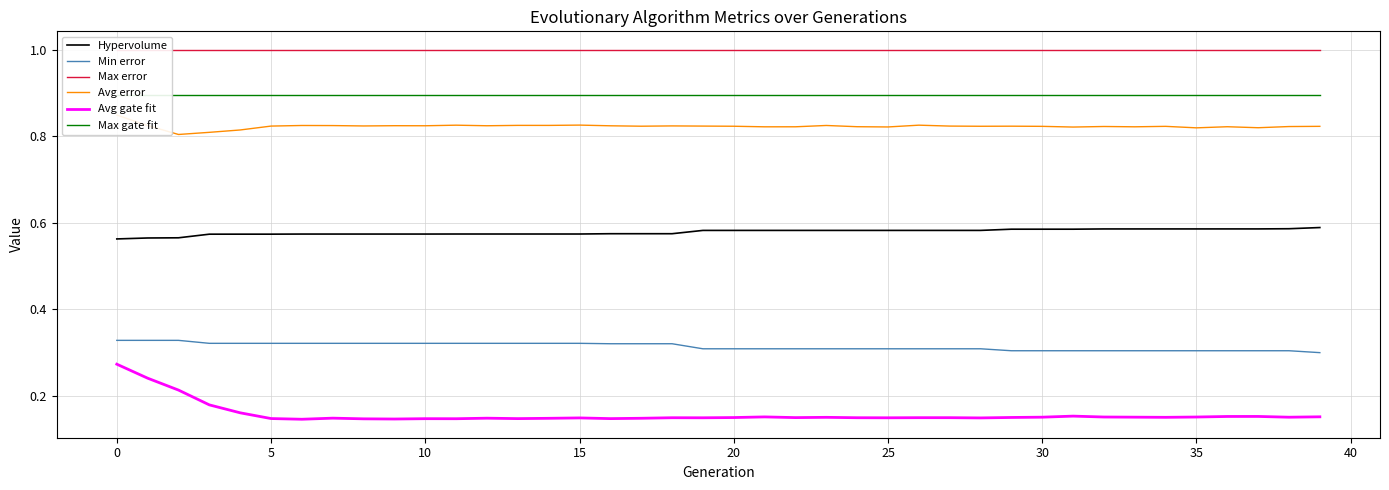

Does the chart have visible grid lines?

Yes